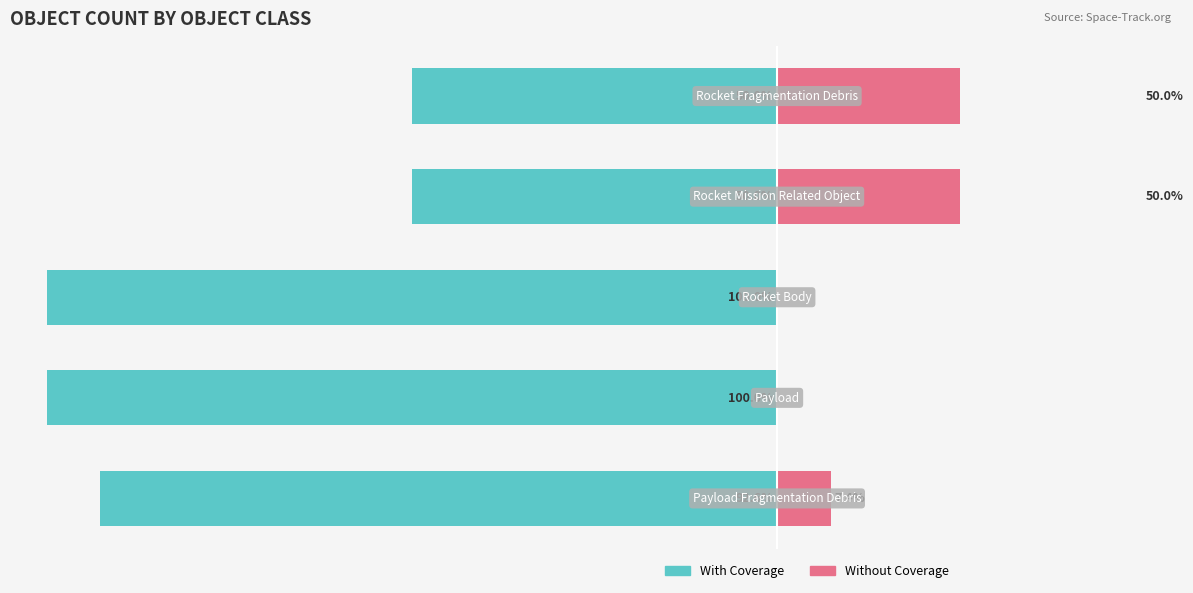

What is the difference between the second highest and second lowest values in the Without Coverage series?

50.0